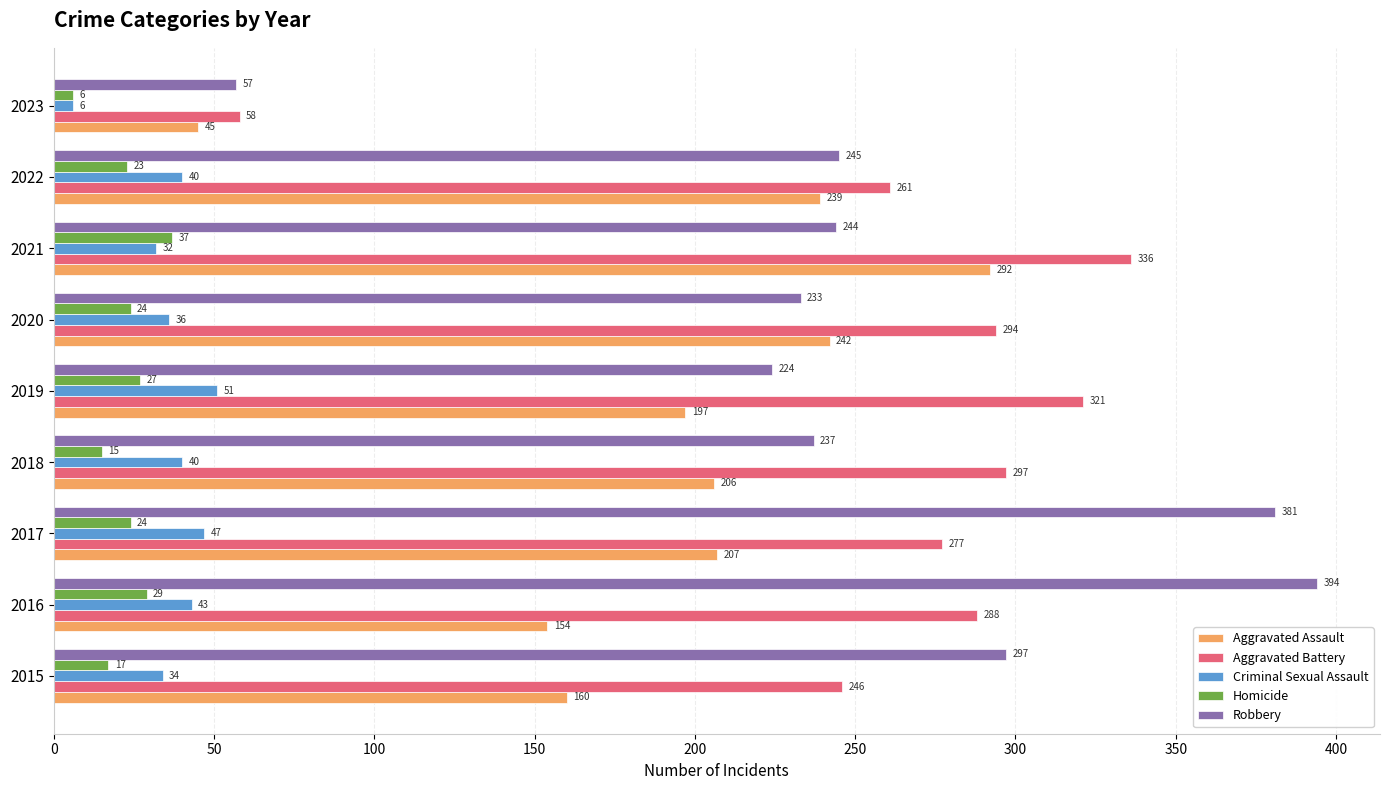

True or false: Aggravated Battery has a value of 246 at 2015.

True